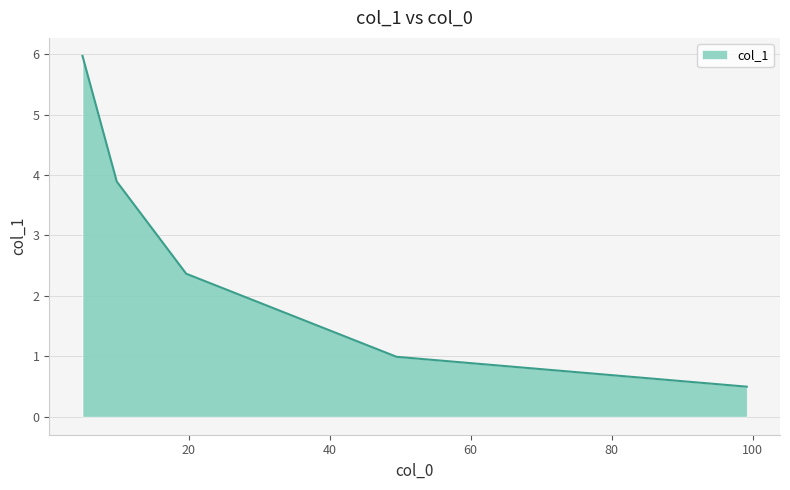

True or false: there are more than 2 points higher than both neighbors.

False